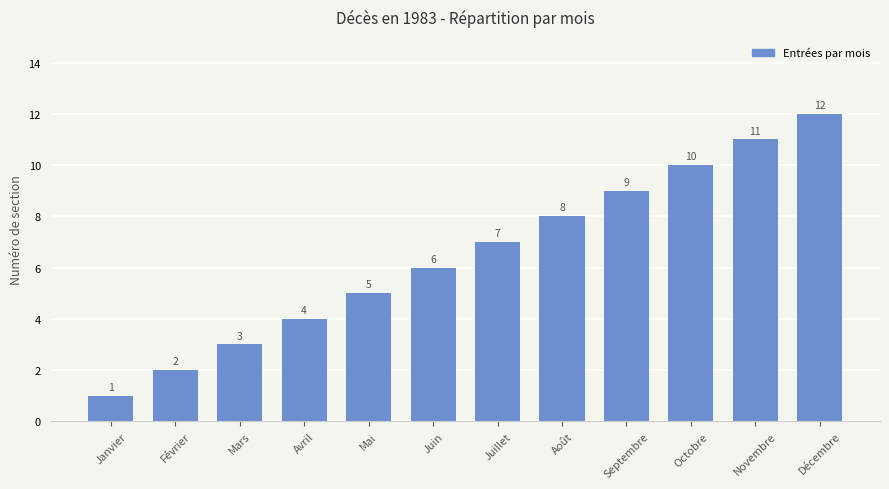

What is the value of the 6th bar from the left?

6